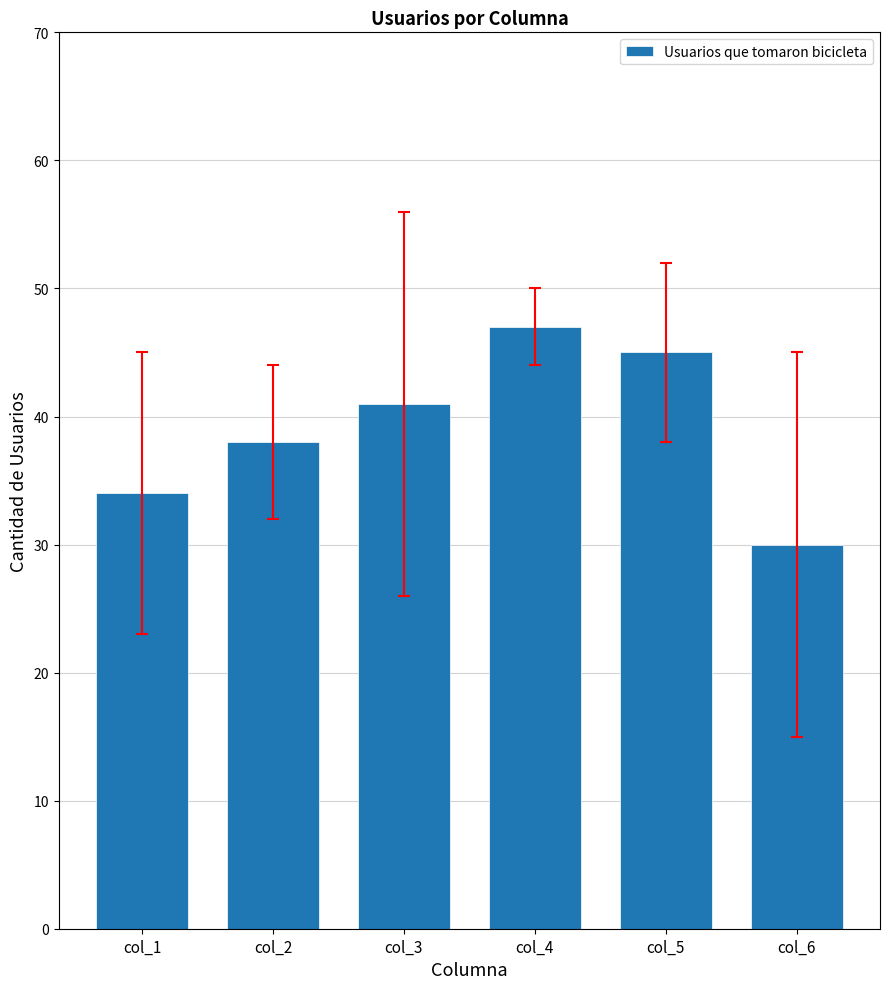

Count the number of categories in the chart.

6